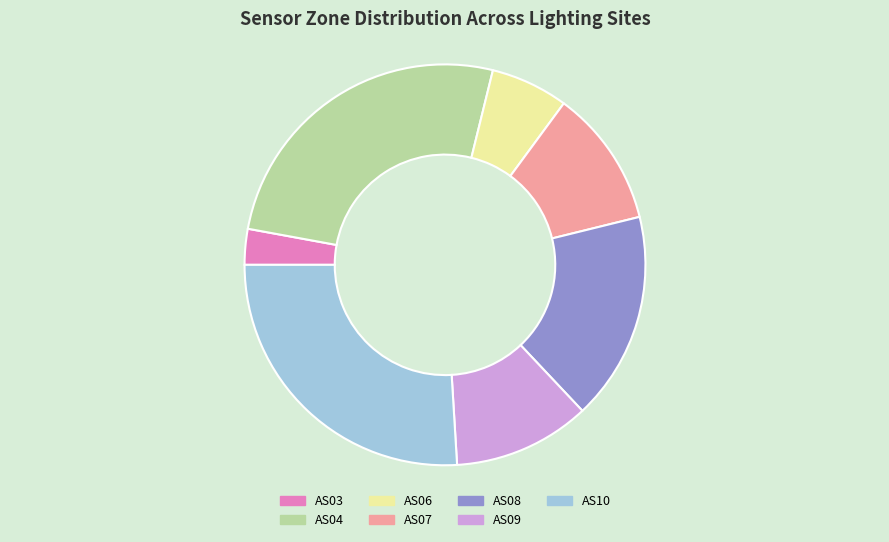

Is it true that AS10 is 26% of the pie?

True